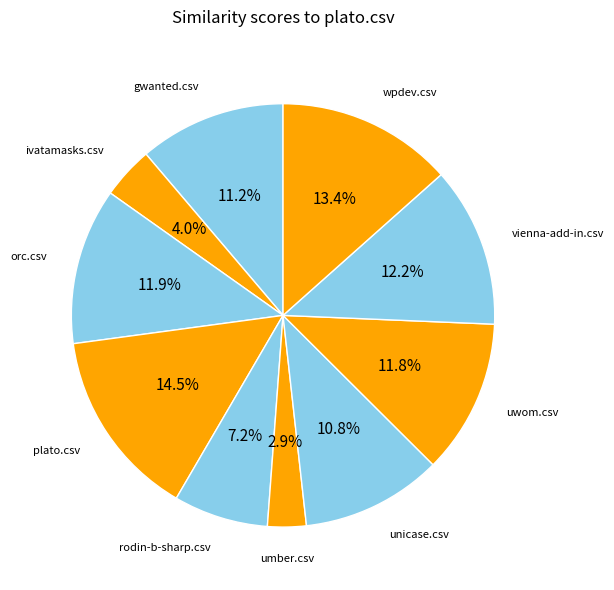

Is there any slice that represents more than half of the pie?

No